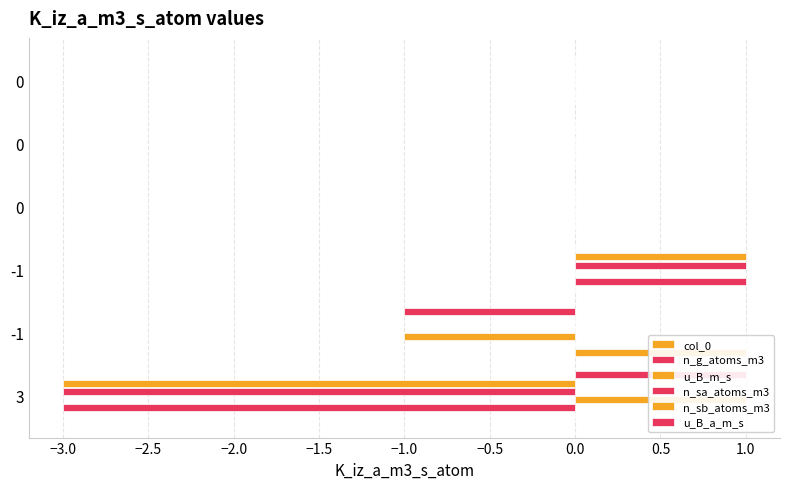

What position from the left is −1.5?

5